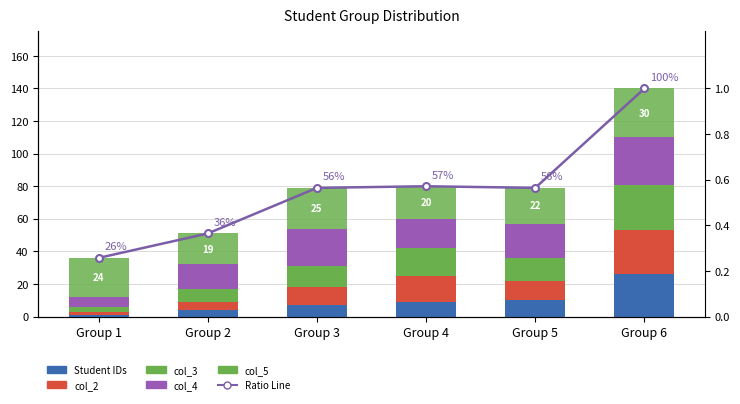

What is the value of the col_2 bar at the 4th from the left?

16.0